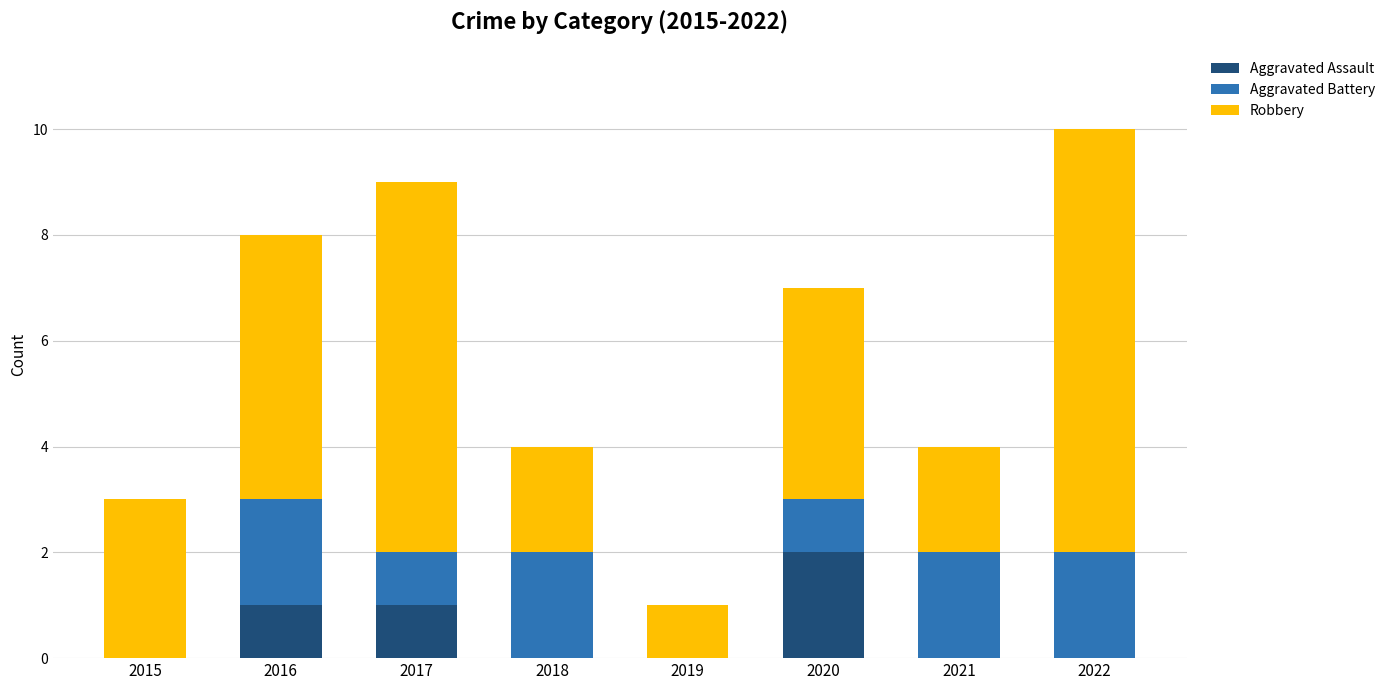

At which category is the sum across all series the highest?

2022